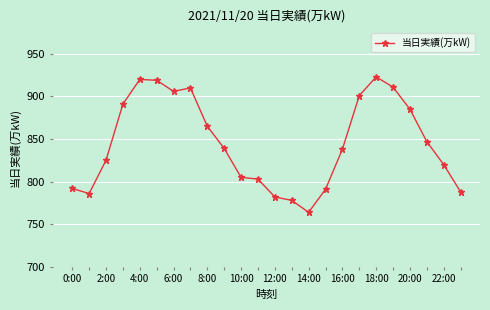

What is the sum of all values?

20289